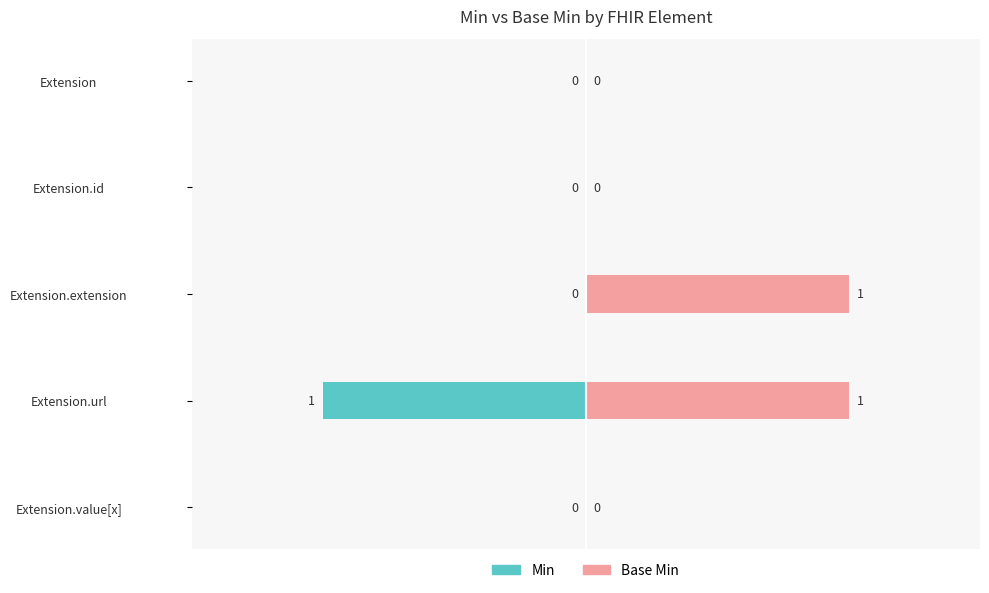

True or false: Min has a value of -1 at Extension.url.

False